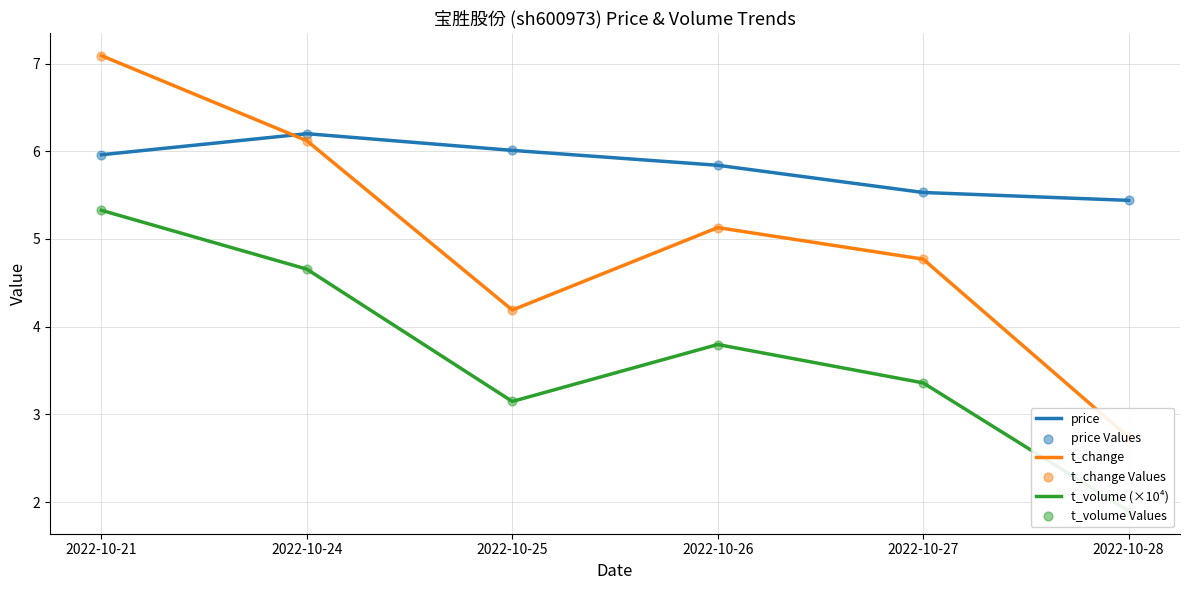

Which series has the largest Y range (max minus min)?

t_change